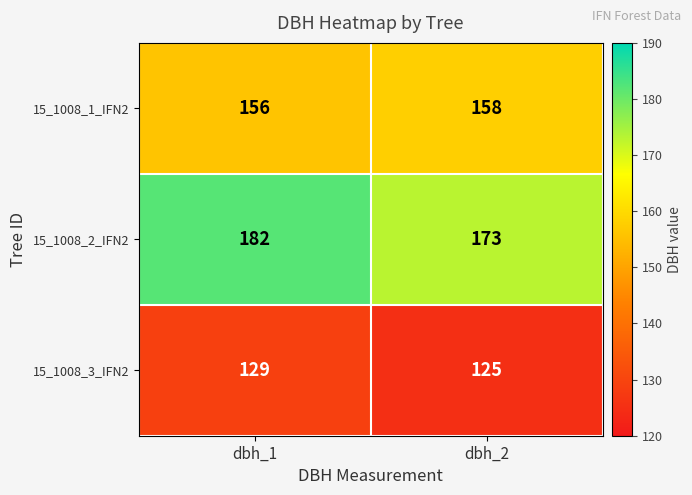

Is it true that 15_1008_3_IFN2 equals 129 at dbh_1?

True